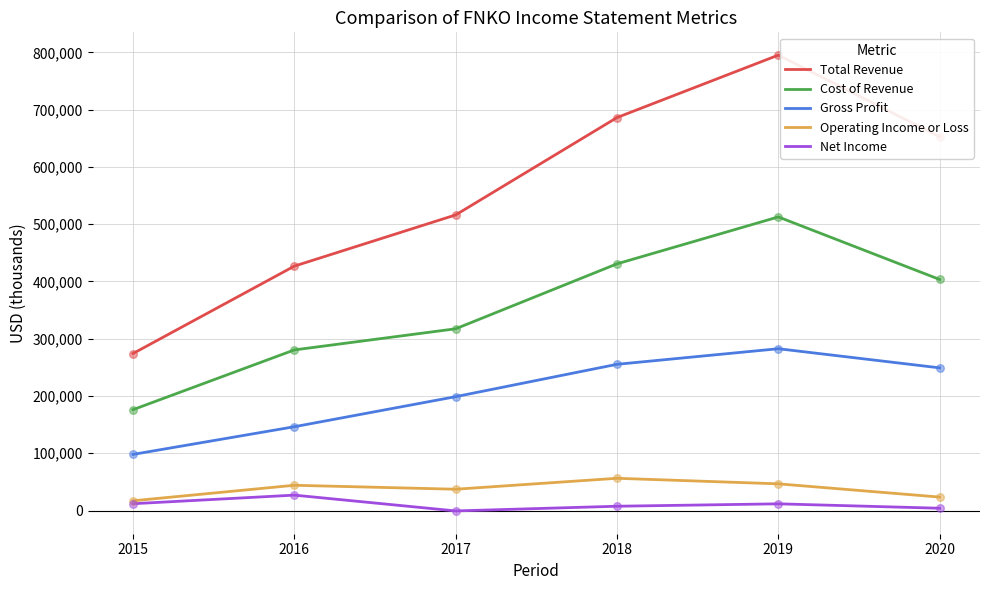

At how many categories does at least one series exceed 631123?

3